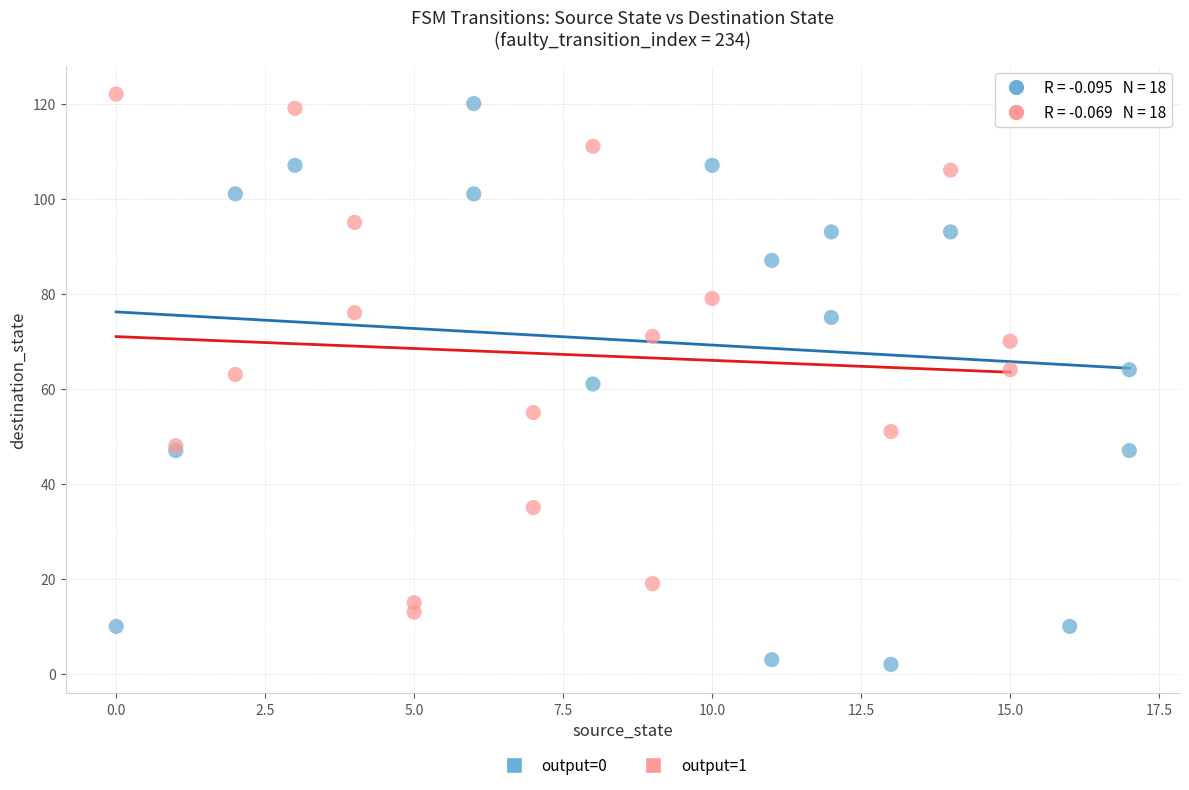

Which series reaches the minimum Y coordinate?

output=0